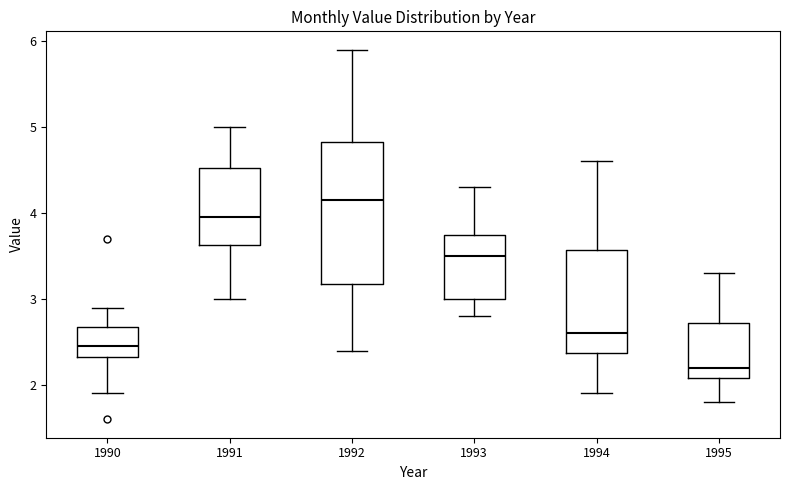

Reading left to right, transcribe this box plot: for each box, give where its median line is, the range the box spans, and where its two whiskers end, as read against the y-axis. The values are not printed on the chart, so give them approximately, as read against the axis.

1990: median 2.5, box 2.3 to 2.7, whiskers 1.9 to 2.9
1991: median 4.0, box 3.6 to 4.5, whiskers 3.0 to 5.0
1992: median 4.2, box 3.2 to 4.8, whiskers 2.4 to 5.9
1993: median 3.5, box 3.0 to 3.8, whiskers 2.8 to 4.3
1994: median 2.6, box 2.4 to 3.6, whiskers 1.9 to 4.6
1995: median 2.2, box 2.1 to 2.7, whiskers 1.8 to 3.3